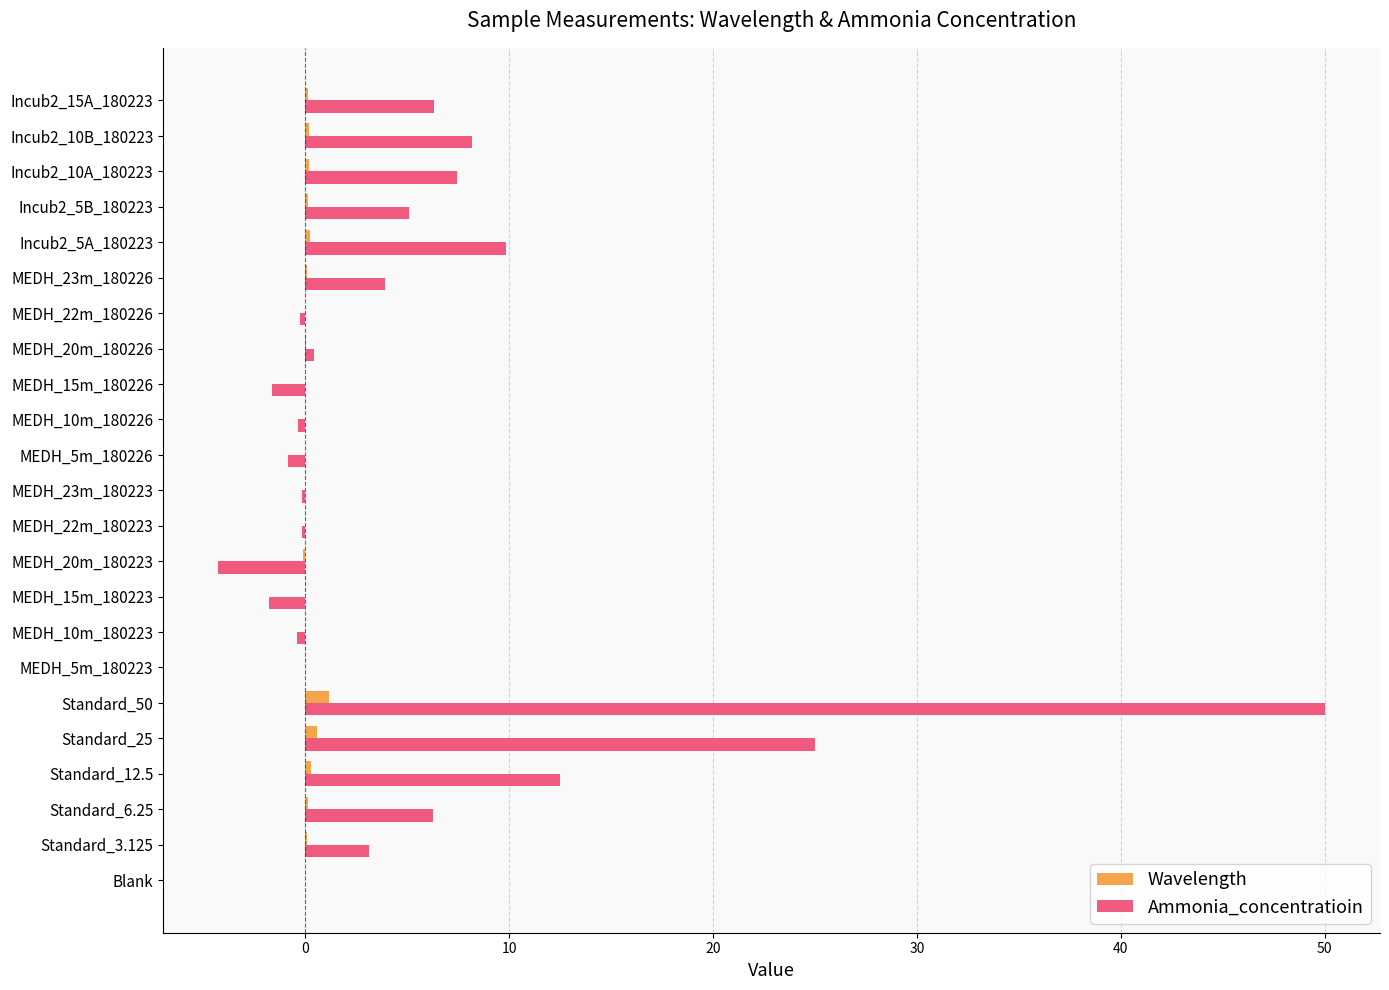

Which series has the largest total across all categories?

Ammonia_concentratioin